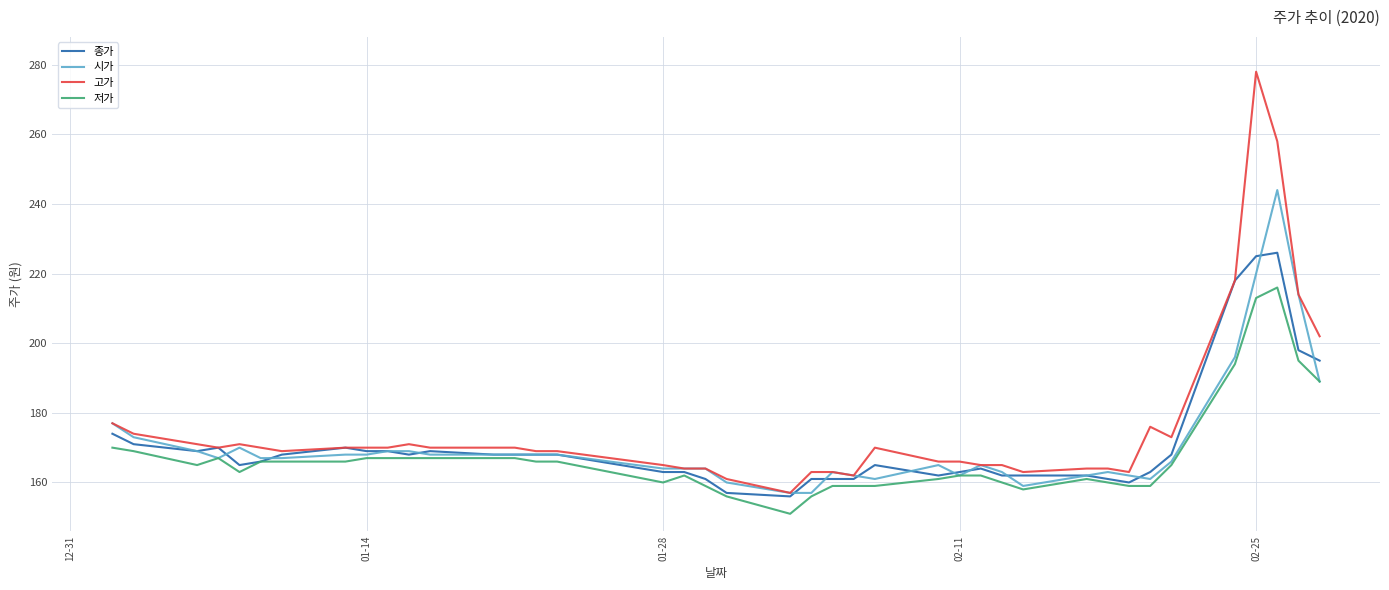

What is the minimum value for 시가?

157